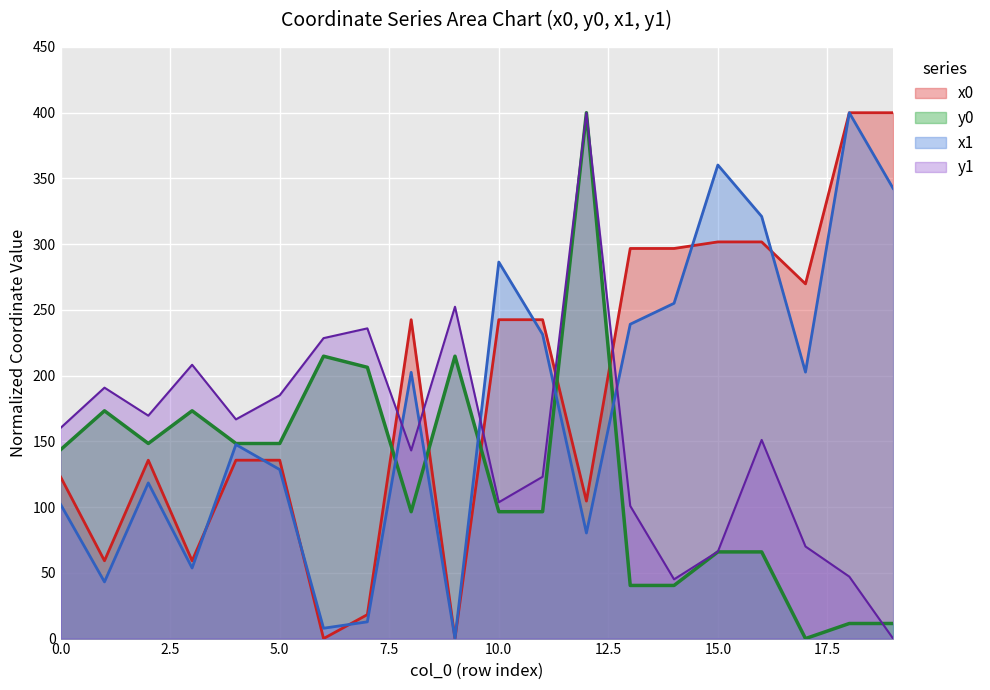

True or false: x0 has a value of -203.1 at 9.

False